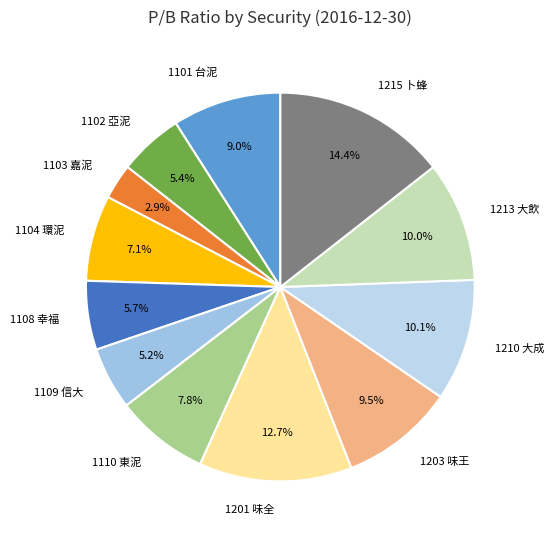

Between 1102 亞泥 and 1103 嘉泥, which is larger?

1102 亞泥